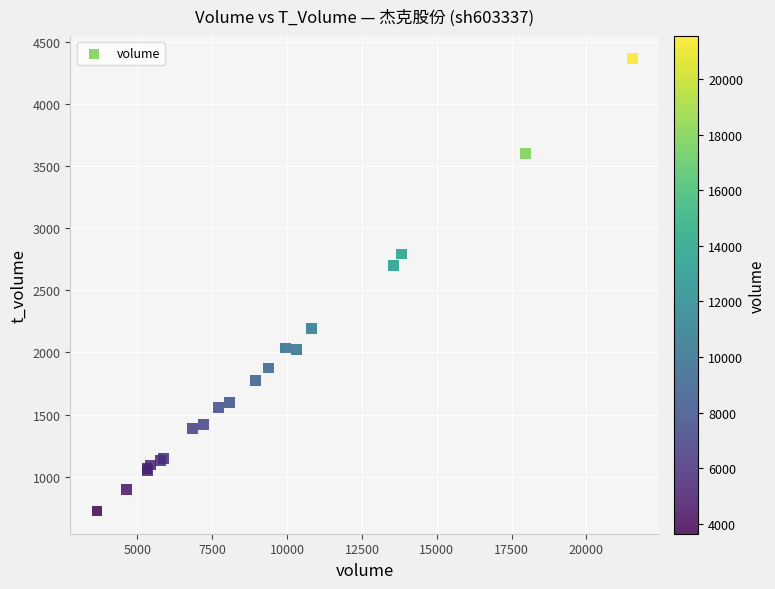

What Y value in the scatter plot is closest to 2544?

2699